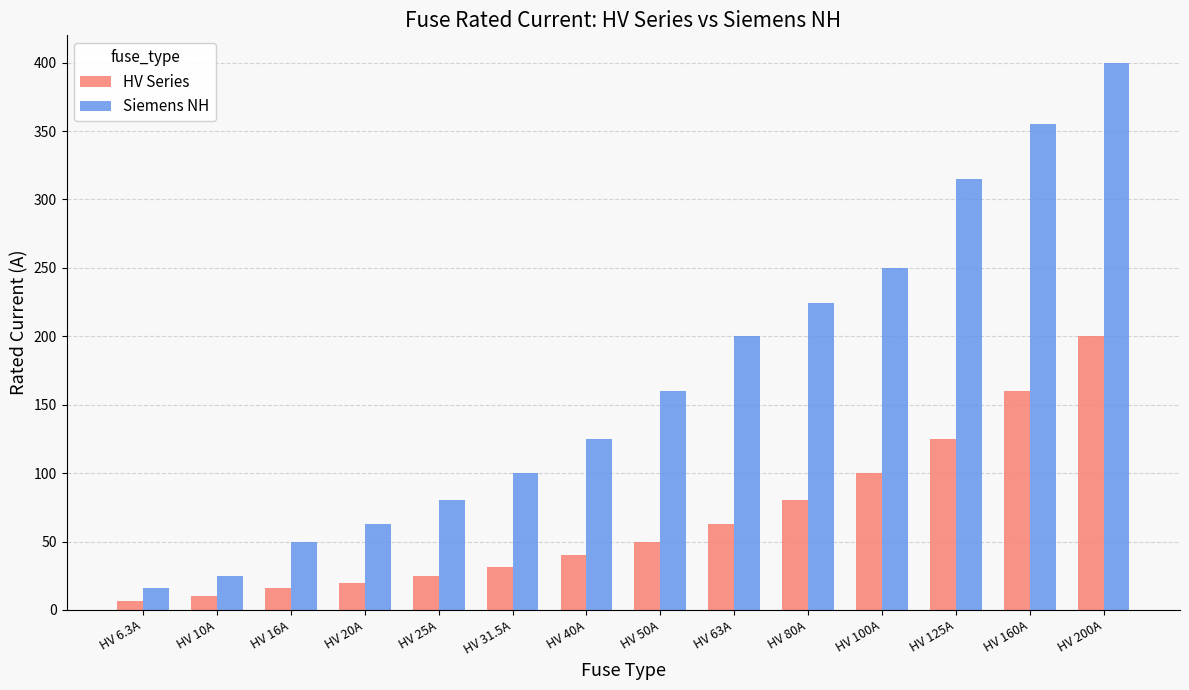

What is the total value across all series at HV 50A?

210.0